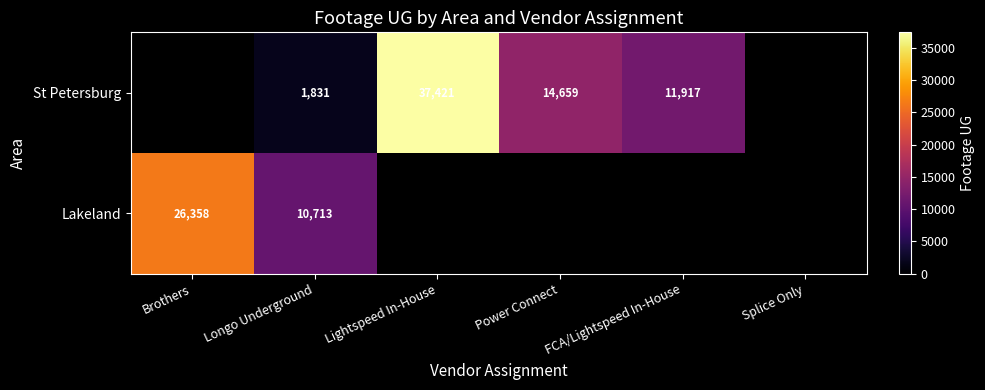

What is the spread (max minus min) of values at Longo Underground?

8882